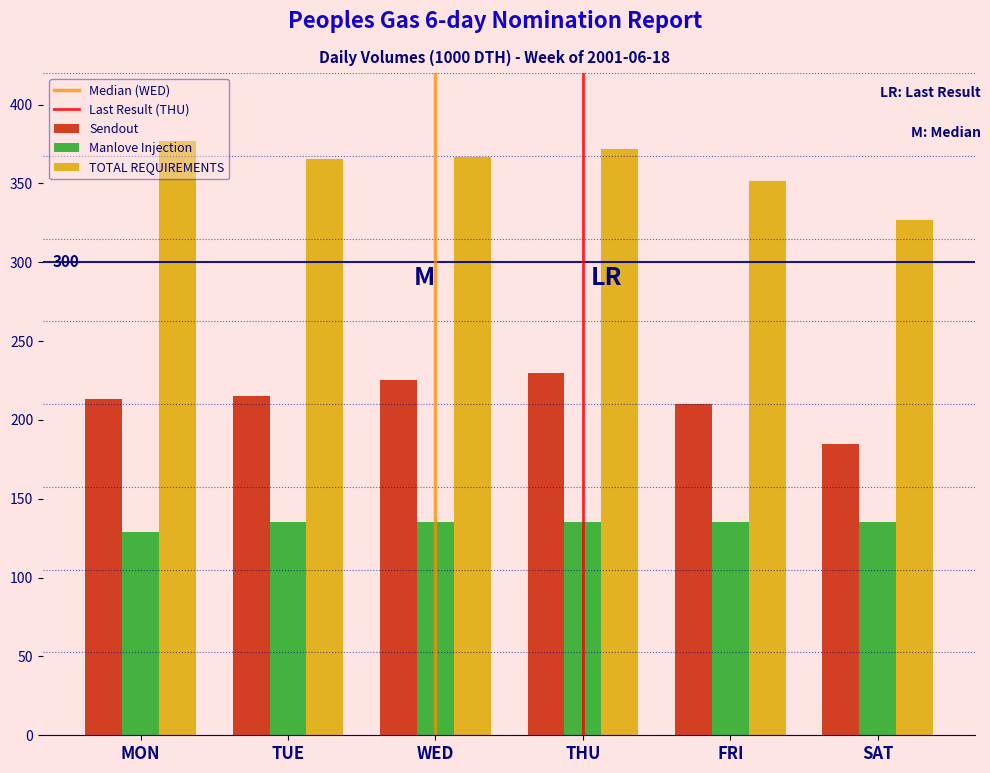

What is the maximum value for Sendout?

230.0